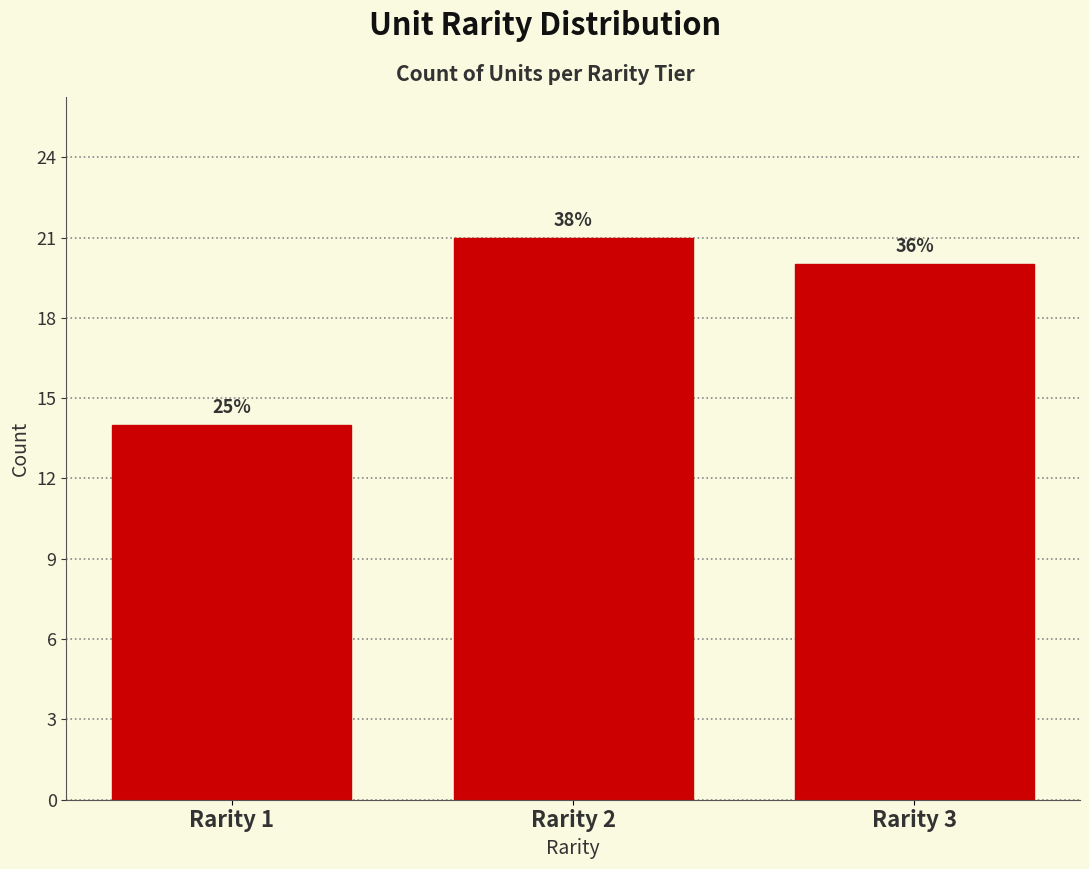

How many bars are there in total?

3